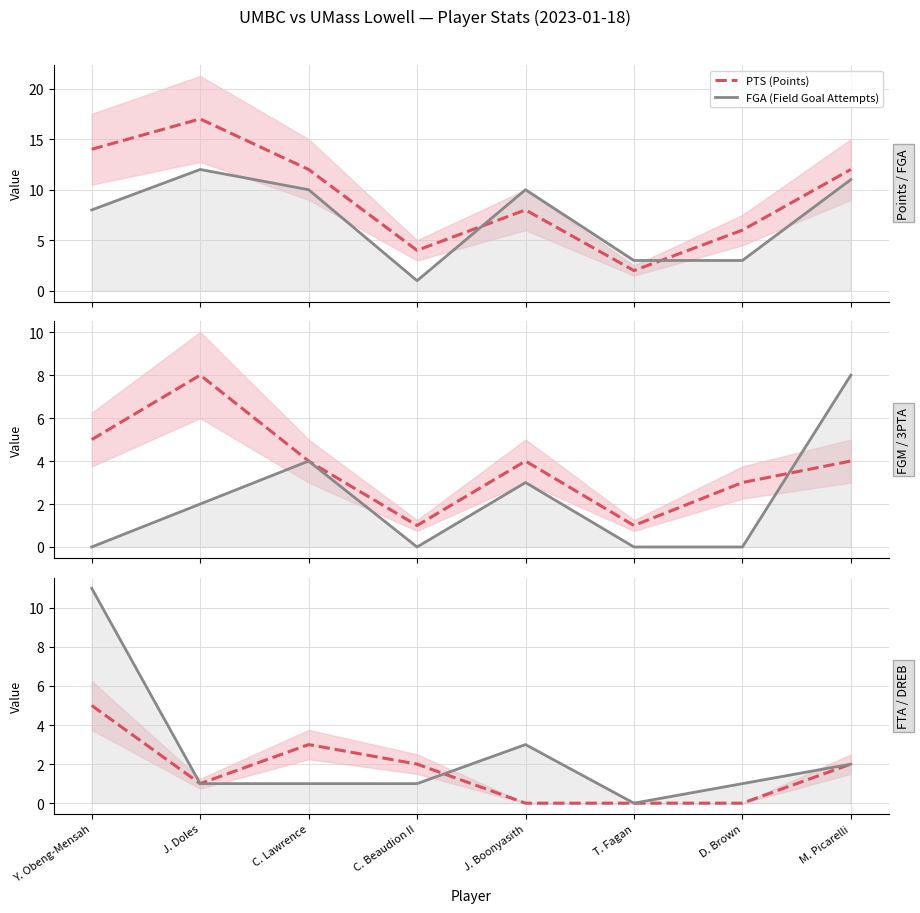

At T. Fagan, list the series in order from largest to smallest.

FGA (Field Goal Attempts), PTS (Points), FGM (Field Goals Made), 3PTA (3-Point Attempts), FTA (Free Throw Attempts), DREB (Defensive Rebounds)